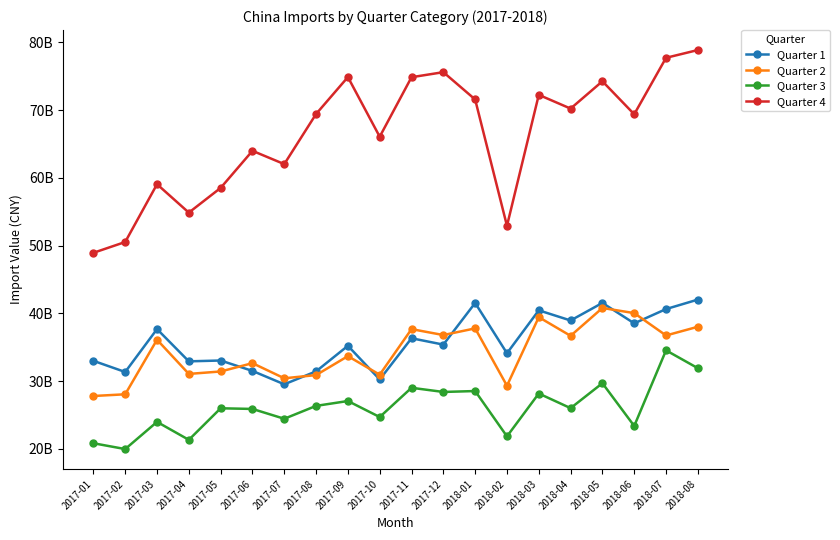

True or false: Quarter 3 and Quarter 2 cross at least once.

False